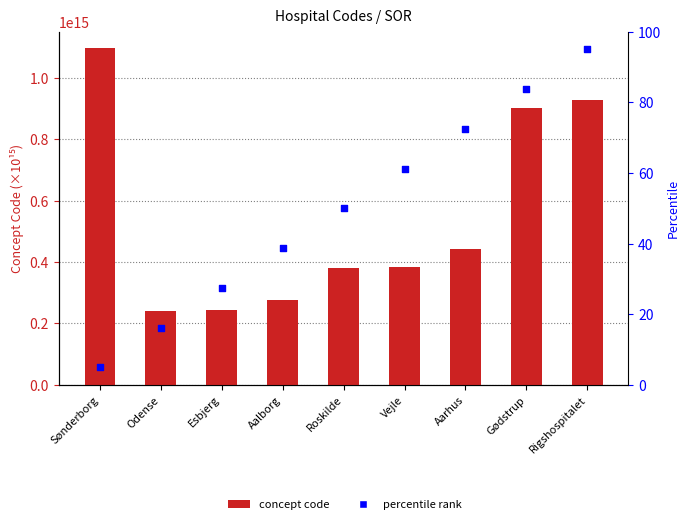

Which series reaches the minimum Y coordinate?

percentile rank